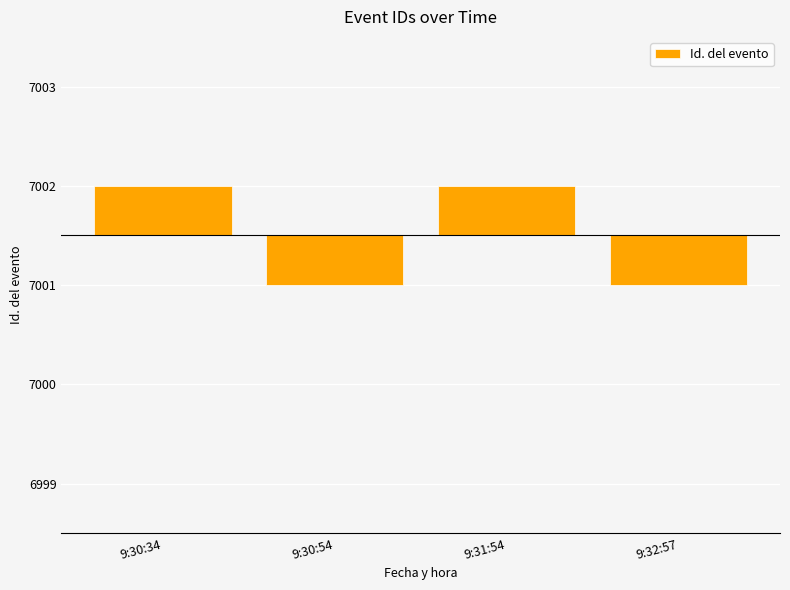

What position from the right is 9:30:54?

3